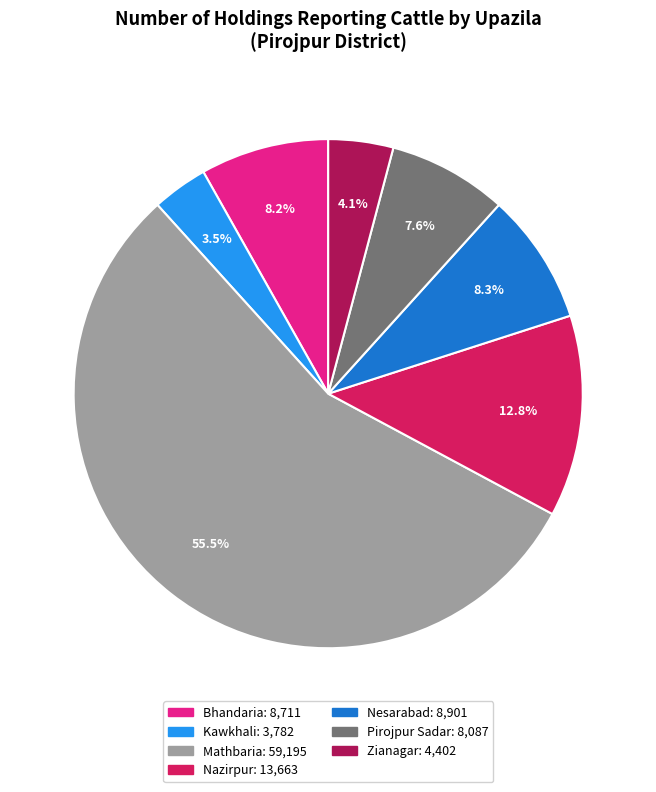

Which has a higher value, Bhandaria or Nazirpur?

Nazirpur